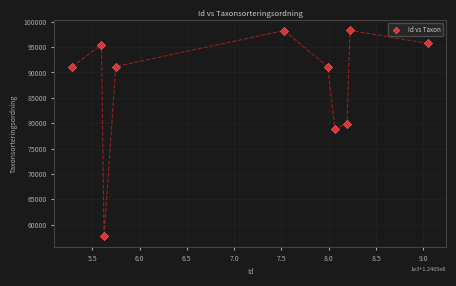

What is the range of X values (max minus min)?

3765